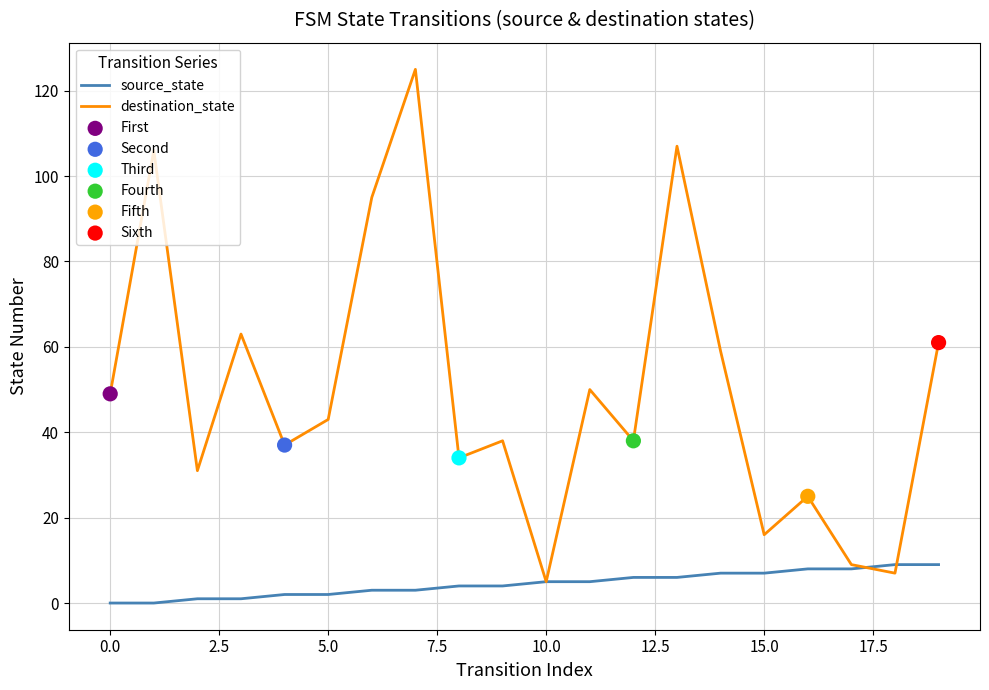

Which series has the widest spread of values?

destination_state